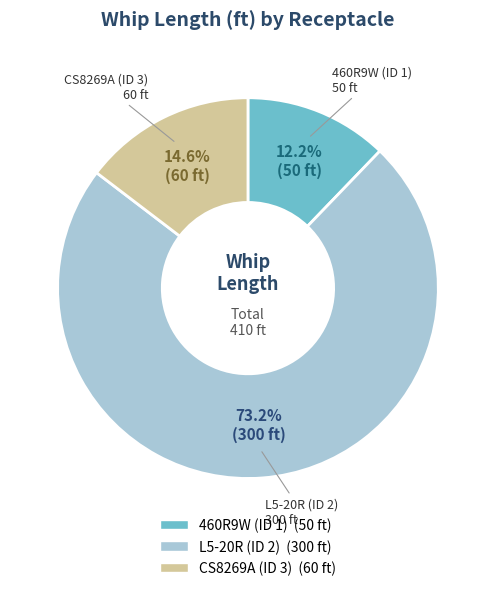

Combined, do CS8269A (ID 3) and L5-20R (ID 2) account for over 50%?

Yes